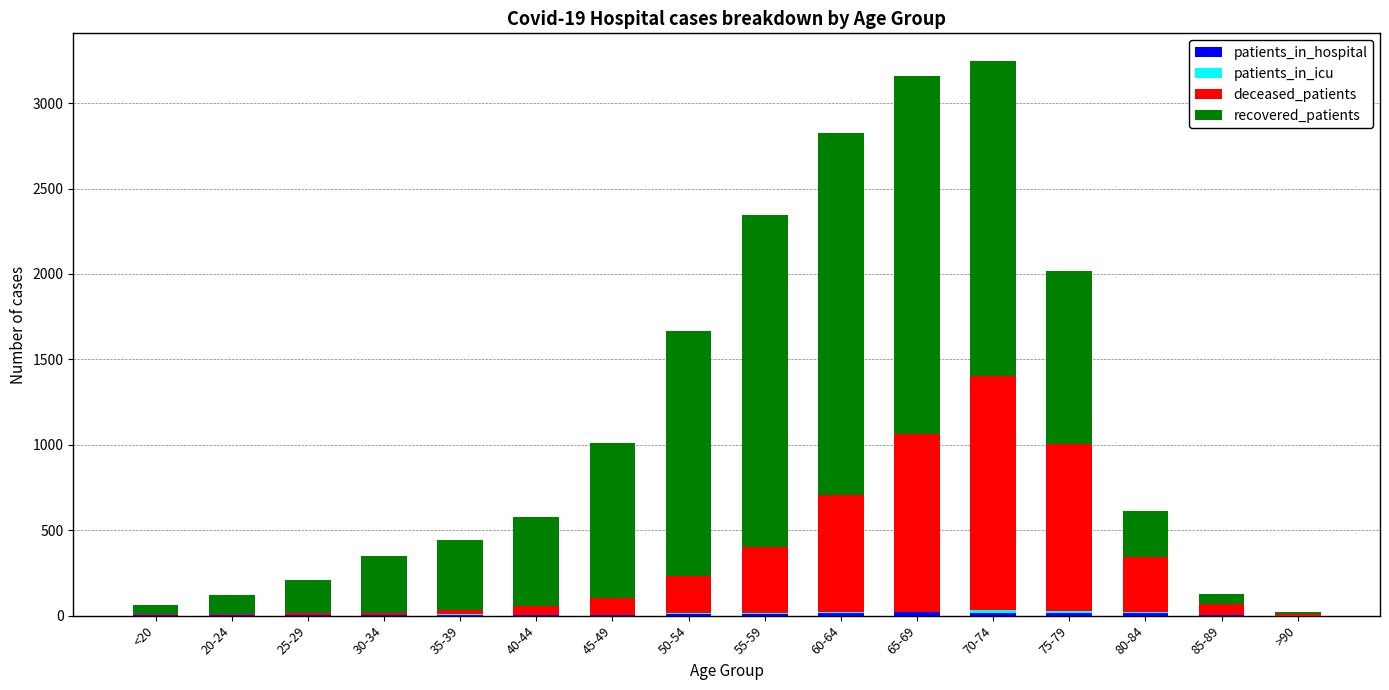

What is the sum of all deceased_patients values?

5290